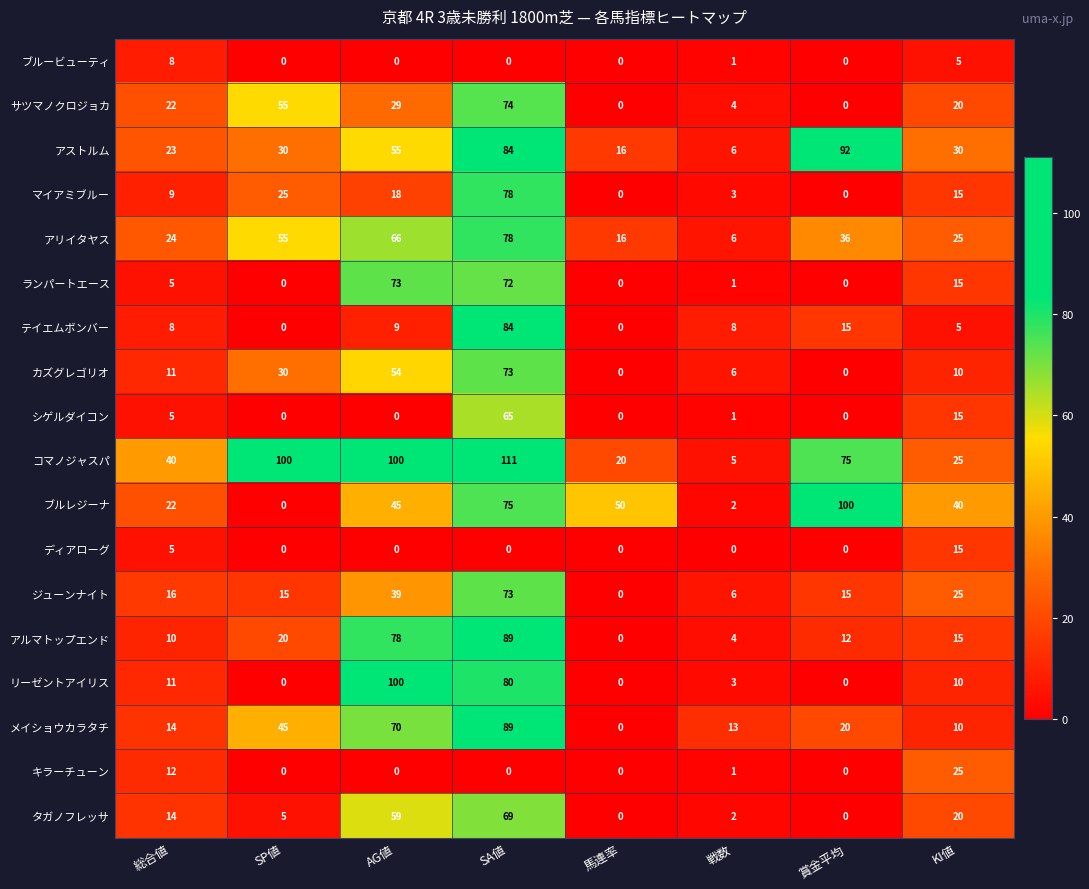

Which series changed the most between 馬連率 and 賞金平均?

アストルム